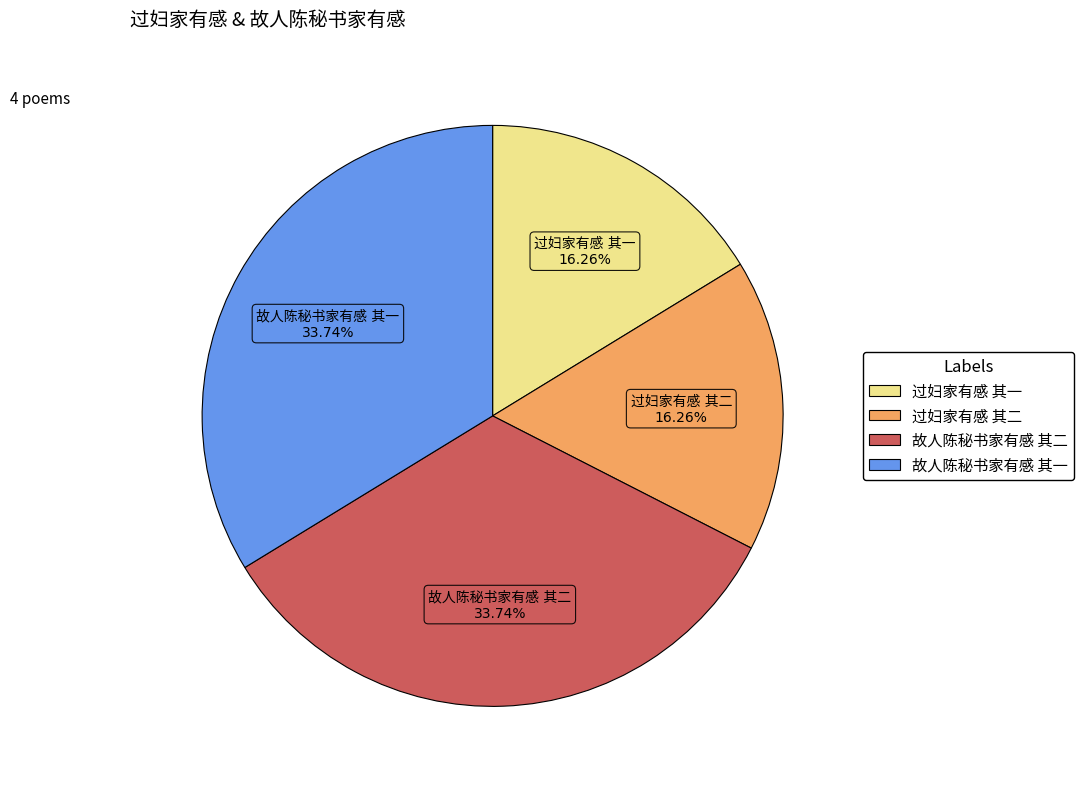

How many segments does this pie chart have?

4